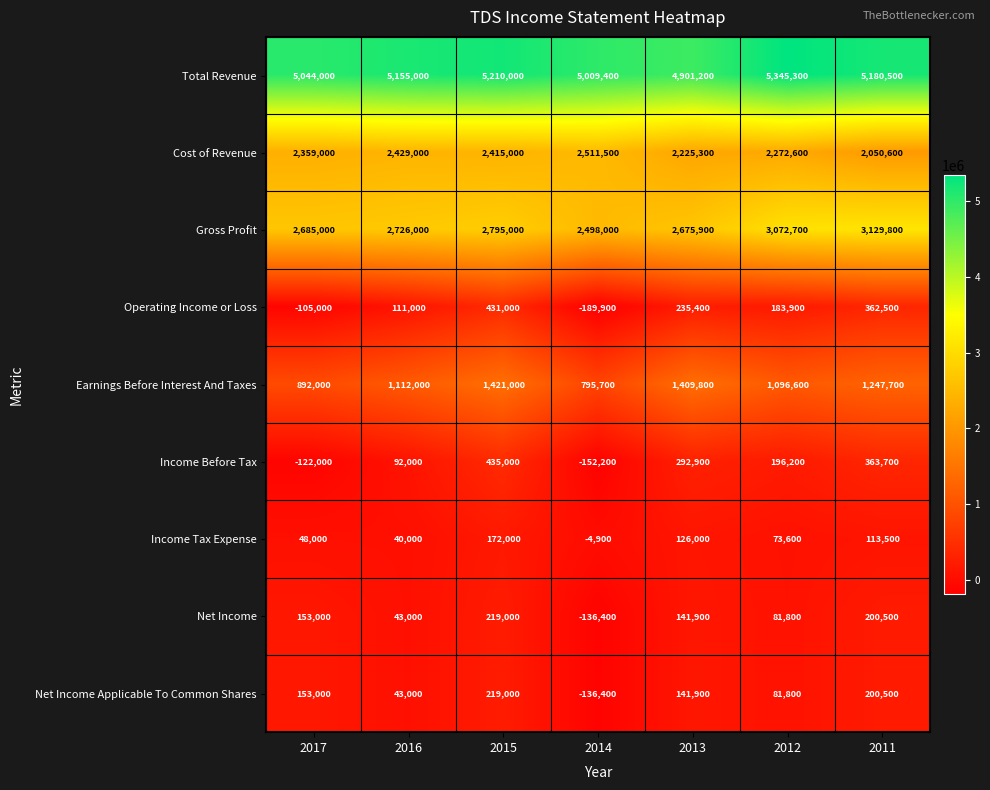

What is the spread (max minus min) of values at 2015?

5038000